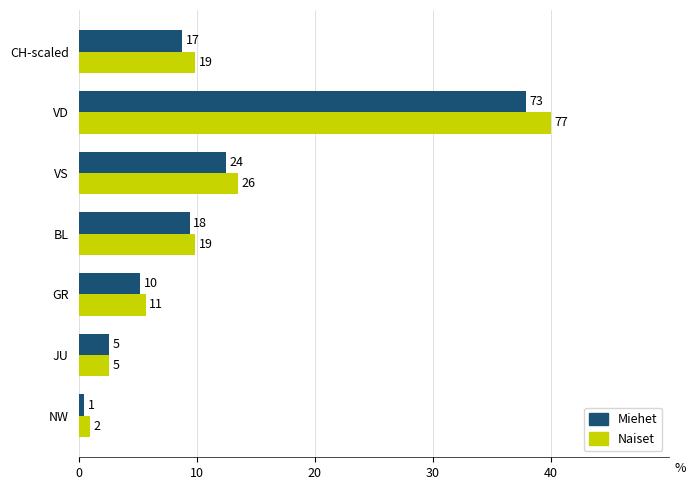

What are all the series names shown in the legend?

Miehet, Naiset